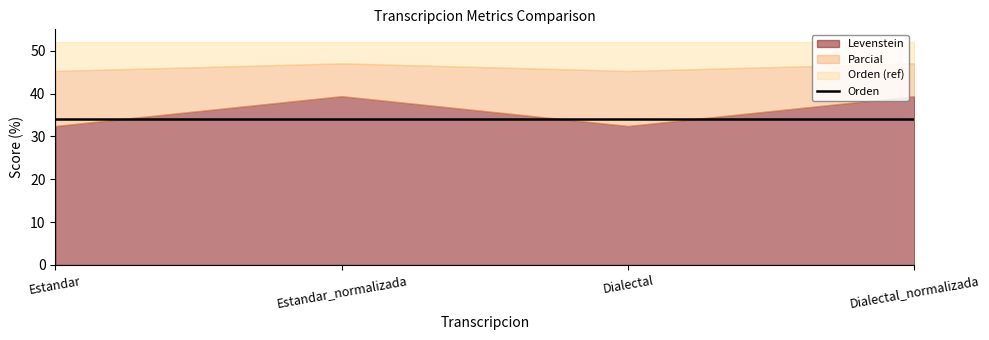

Count the number of categories in the chart.

4